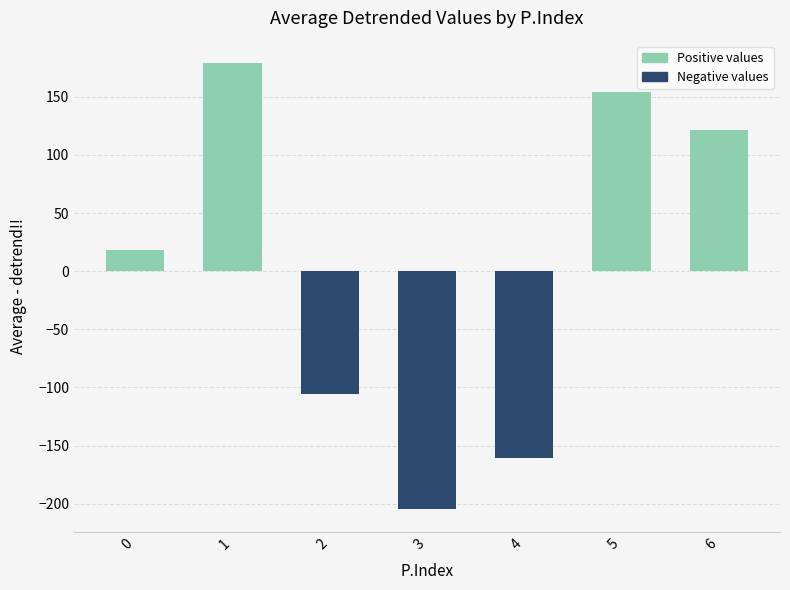

What is the difference between the second highest and minimum values?

359.1